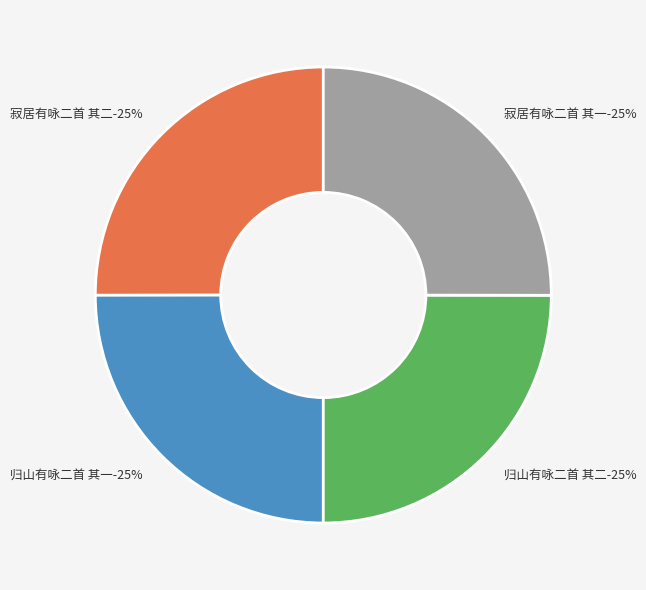

Which slice is the largest?

寂居有咏二首 其二